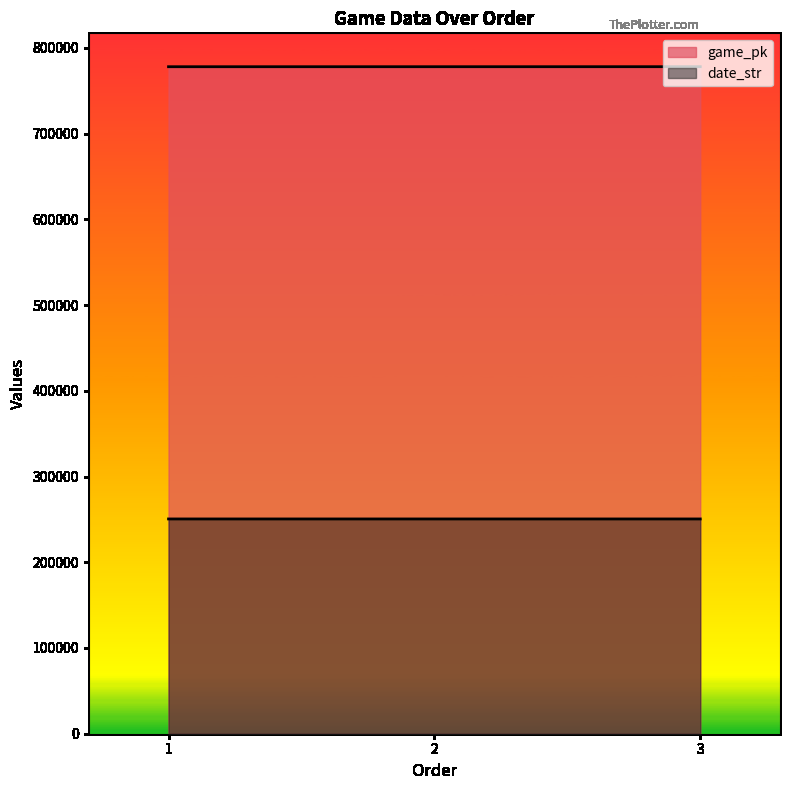

Reading right to left, what are all the values shown in this chart?

game_pk: 778022	777995	777980
date_str: 250507	250509	250510